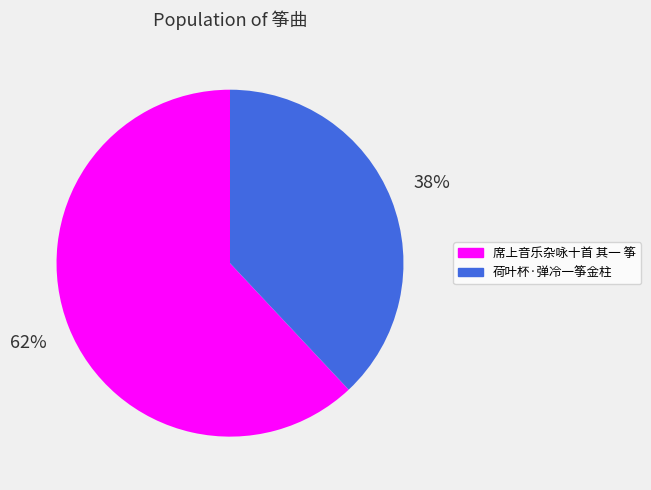

Rank the categories by value from lowest to highest.

荷叶杯·弹冷一筝金柱, 席上音乐杂咏十首 其一 筝